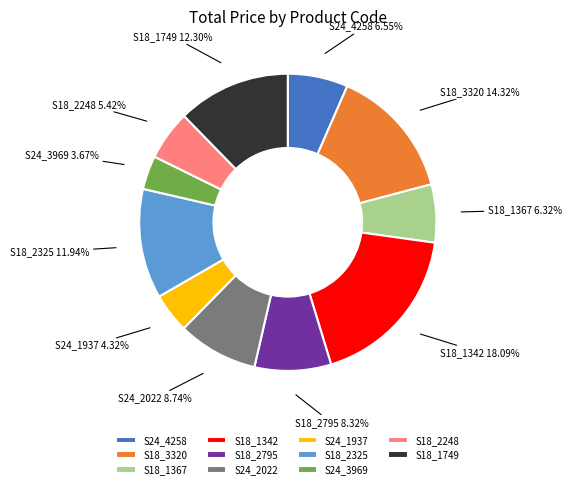

How much of the chart is everything except S18_2795?

91.7%